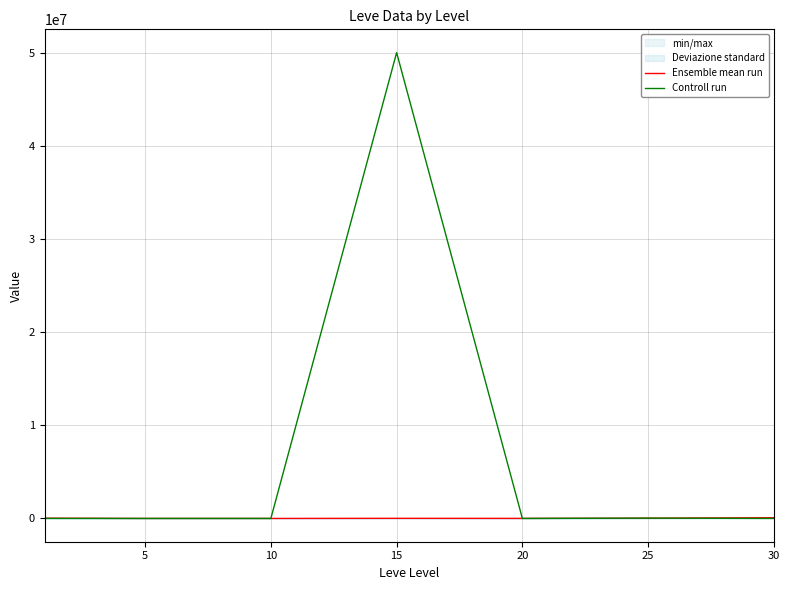

At which category does the chart reach its peak across all series?

15